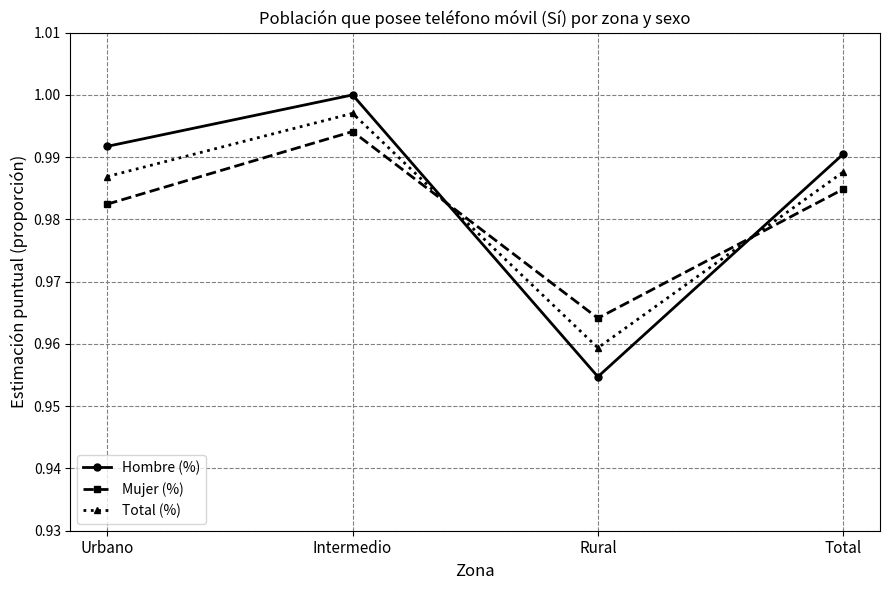

Which label corresponds to the largest value in the chart?

Intermedio